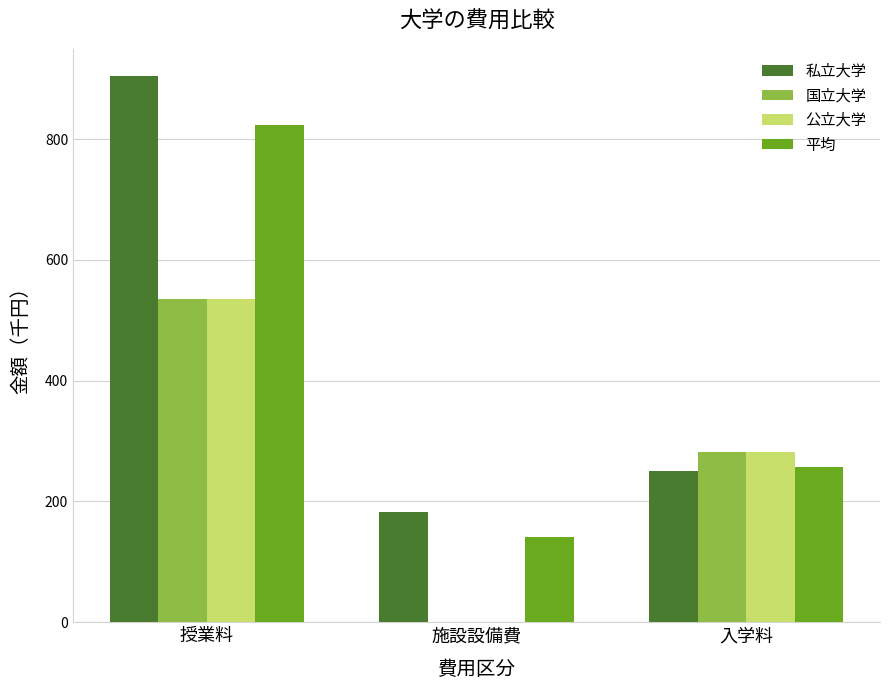

Reading right to left, transcribe all the data shown in this chart.

私立大学: 入学料=250.0	施設設備費=181.9	授業料=904.1
国立大学: 入学料=282.0	施設設備費=0.0	授業料=535.8
公立大学: 入学料=282.0	施設設備費=0.0	授業料=535.8
平均: 入学料=257.1	施設設備費=141.7	授業料=822.8